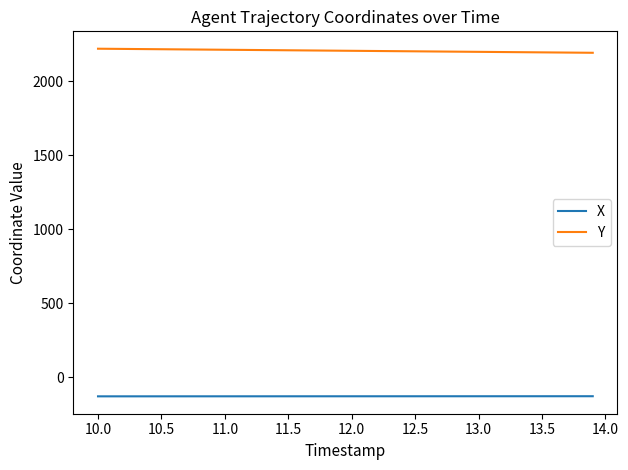

What is the lowest value of the X series?

-128.2